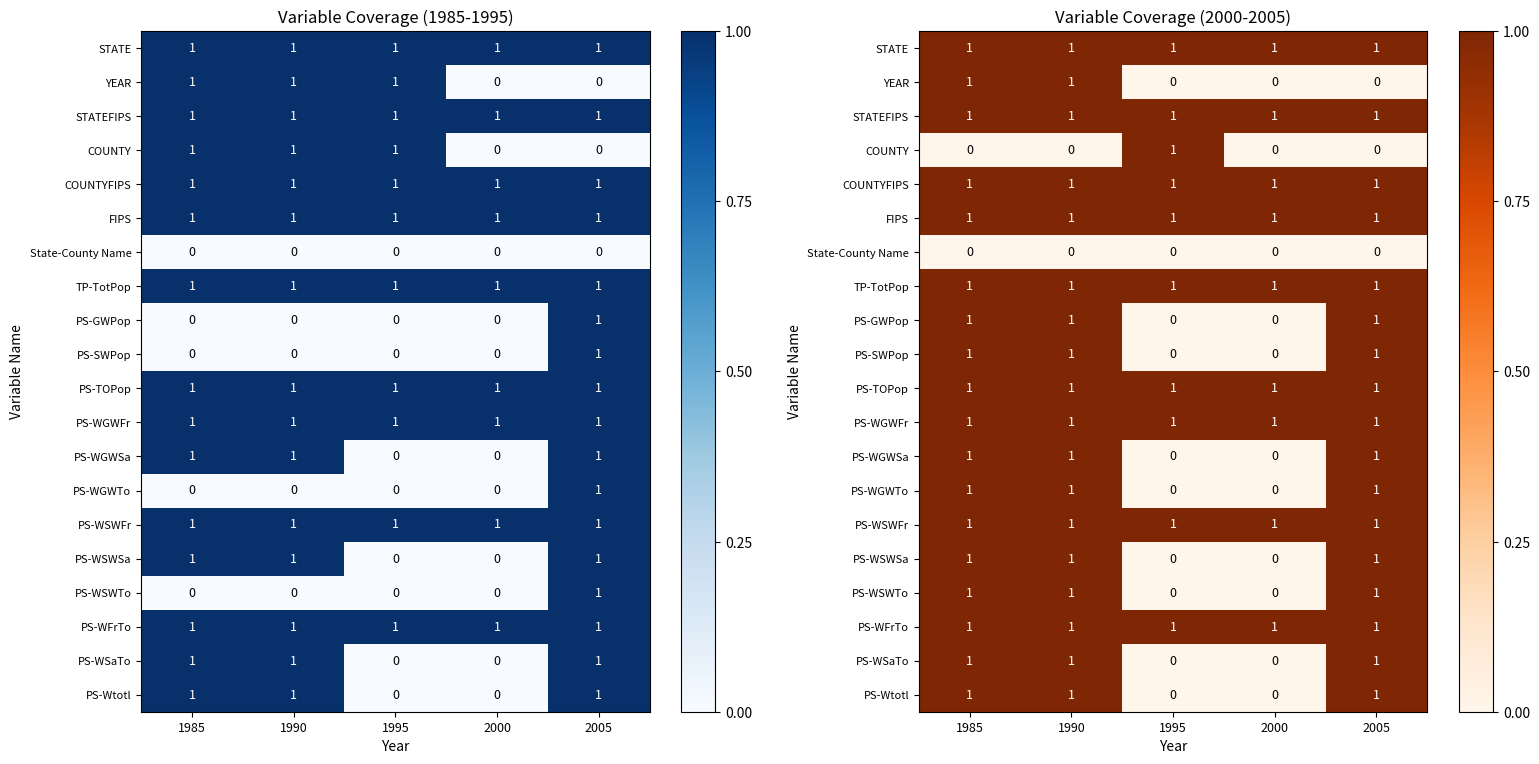

Rank the series at 1995 from highest to lowest value.

STATE, STATEFIPS, COUNTY, COUNTYFIPS, FIPS, TP-TotPop, PS-TOPop, PS-WGWFr, PS-WSWFr, PS-WFrTo, YEAR, State-County Name, PS-GWPop, PS-SWPop, PS-WGWSa, PS-WGWTo, PS-WSWSa, PS-WSWTo, PS-WSaTo, PS-Wtotl